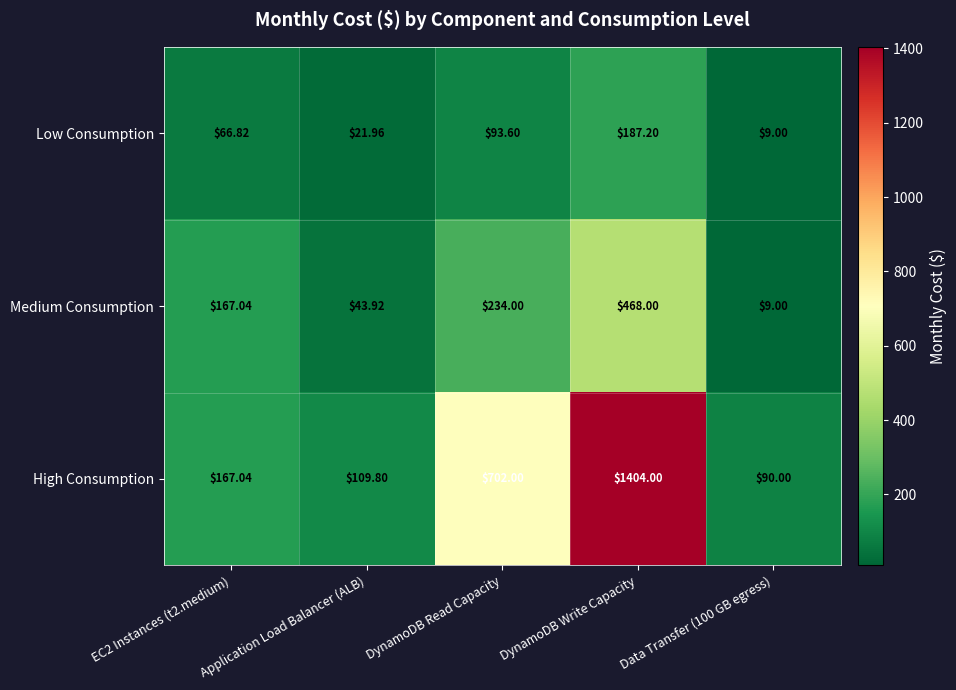

Which series has the widest spread of values?

High Consumption